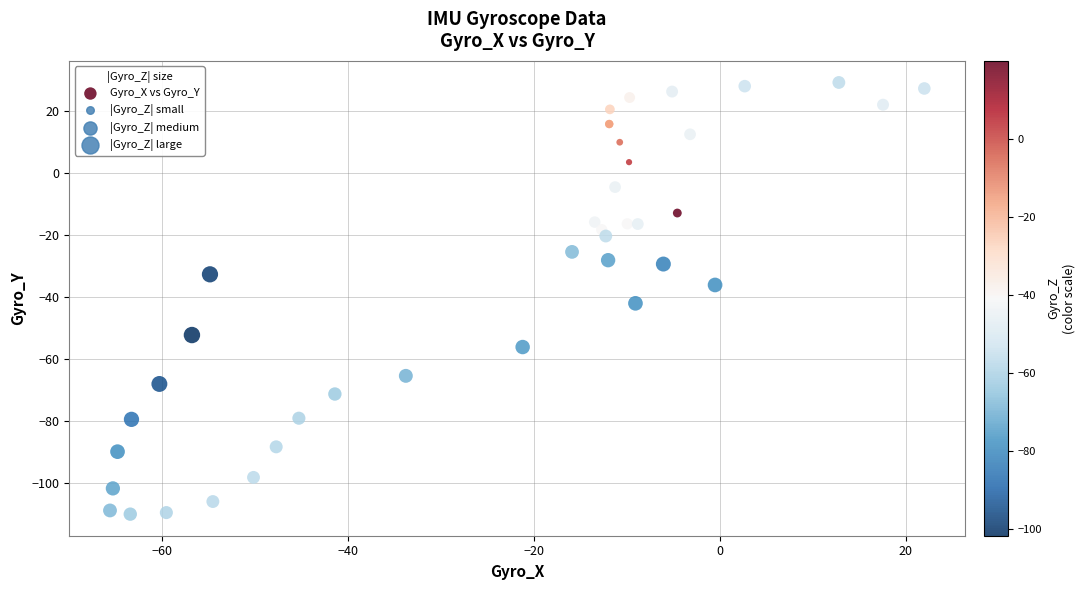

What Y value in the scatter plot is closest to -40?

-42.1